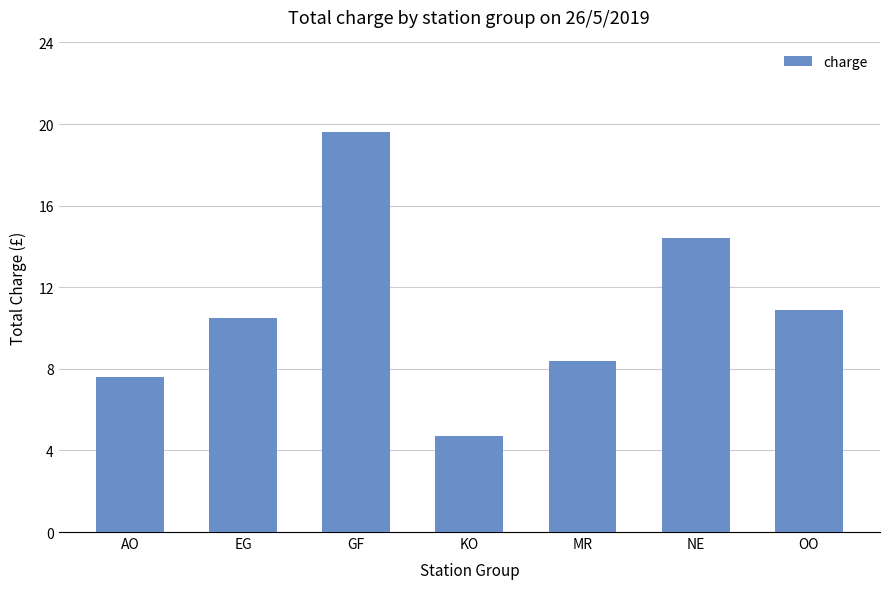

At which label does the data first exceed 10?

EG